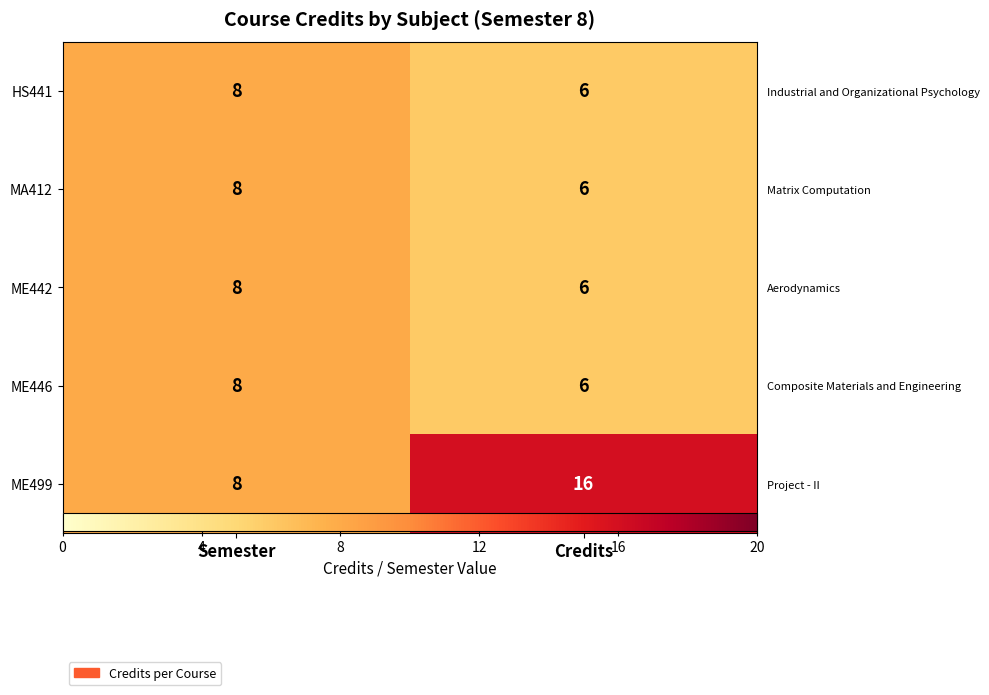

At which label is ME442 closest to 7?

Semester